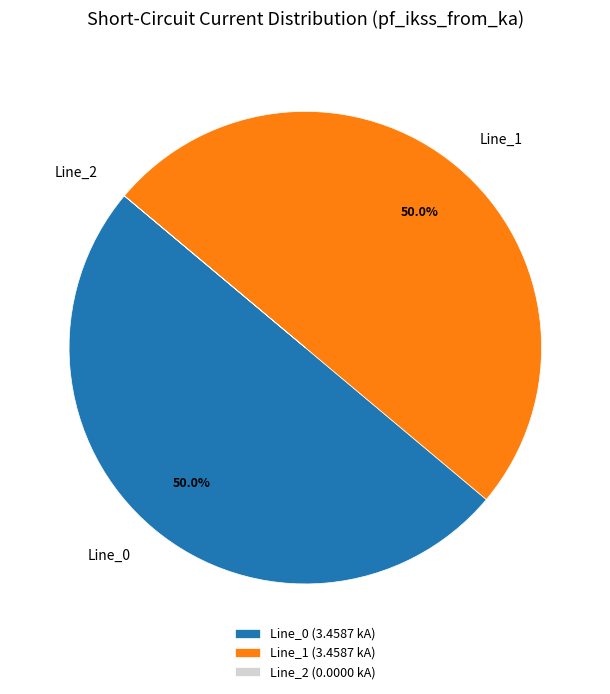

What is the ratio of the value at Line_0 to the value at Line_1?

1.0